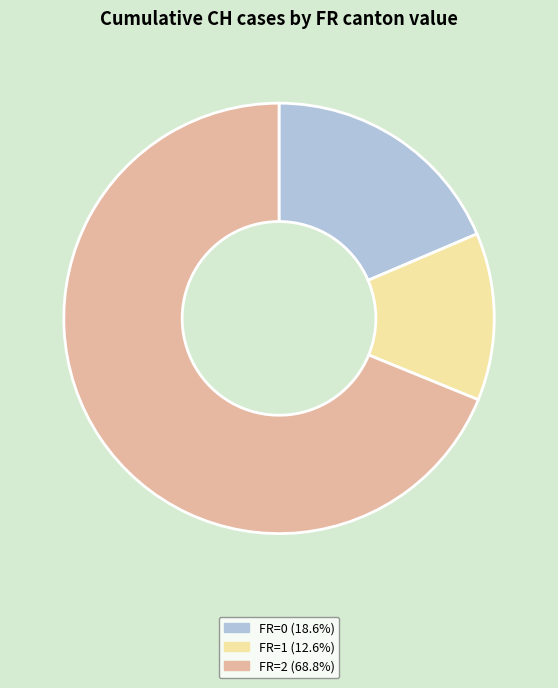

Does any single category account for the majority?

Yes